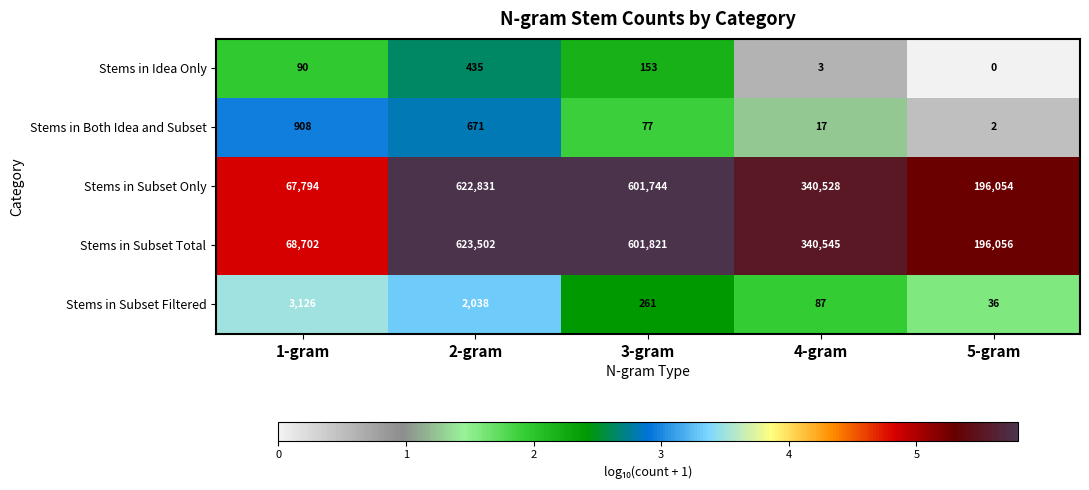

Reading left to right, extract all data points from this chart.

Stems in Idea Only: 90	435	153	3	0
Stems in Both Idea and Subset: 908	671	77	17	2
Stems in Subset Only: 67794	622831	601744	340528	196054
Stems in Subset Total: 68702	623502	601821	340545	196056
Stems in Subset Filtered: 3126	2038	261	87	36